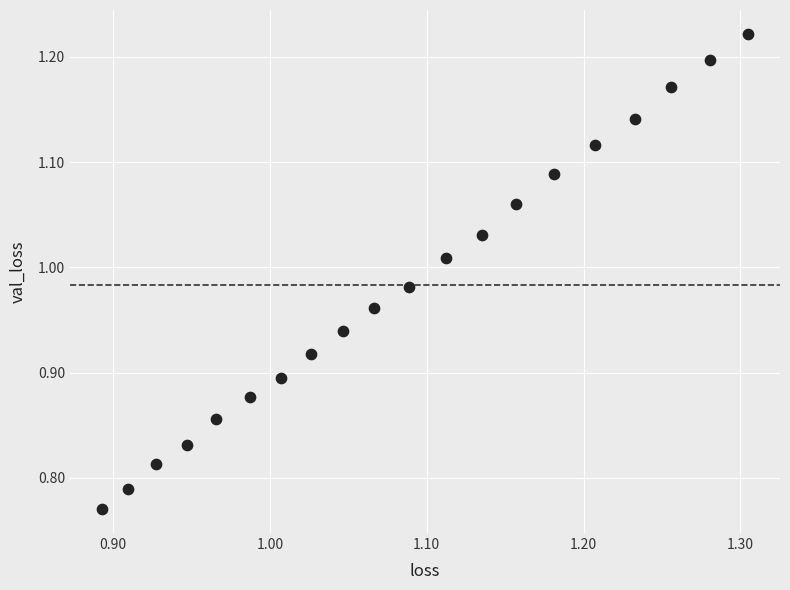

What is the range of Y values (max minus min)?

0.5